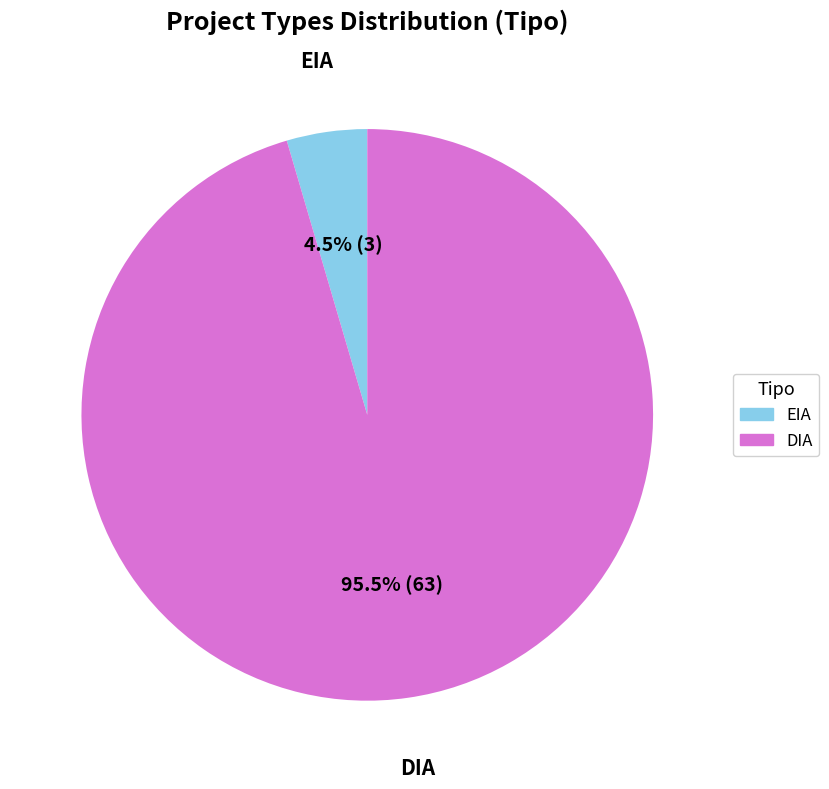

How many slices are in this pie chart?

2